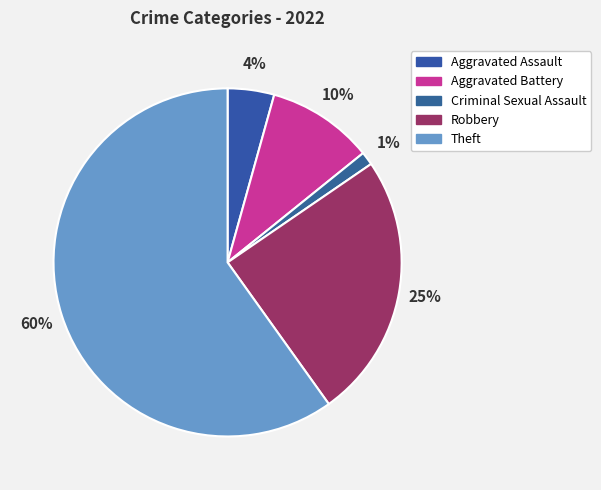

Which category has the biggest portion of the pie?

Theft